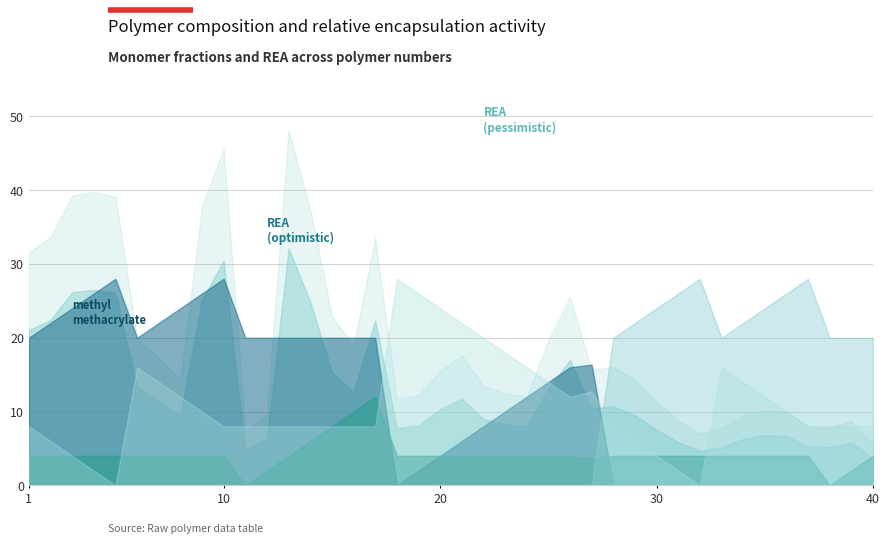

Which series ends up on top after the final intersection of 2-(diethylamino)ethyl methacrylate and poly(ethylene glycol) methyl ether methacrylate?

poly(ethylene glycol) methyl ether methacrylate